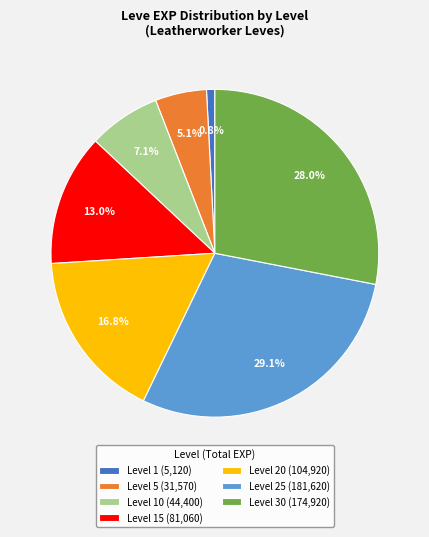

Which slice is the smallest?

Level 1 (5,120)